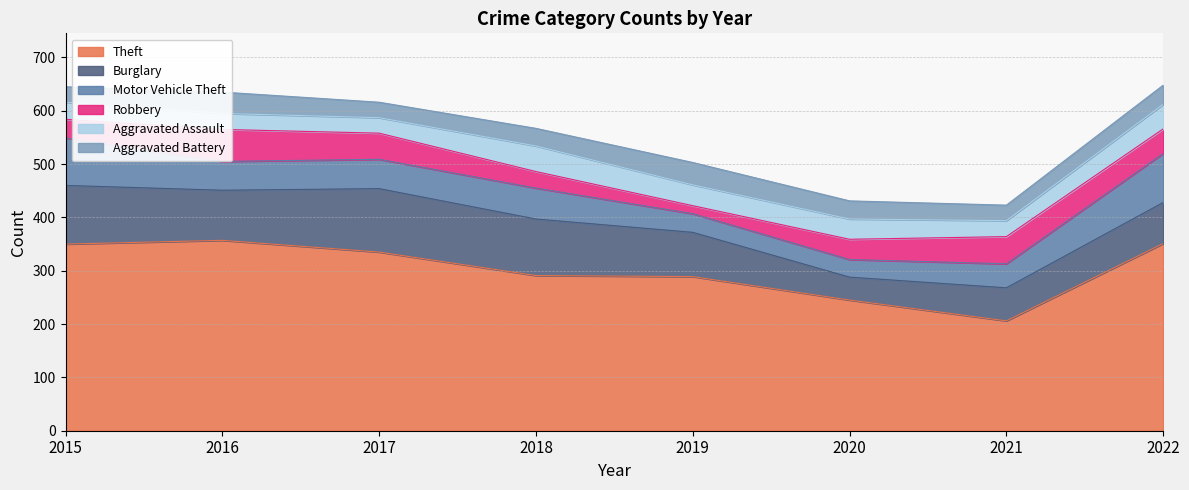

Reading left to right, what are all the values shown in this chart?

Theft: 350	357	335	291	289	245	206	351
Burglary: 110	94	119	106	83	43	62	77
Motor Vehicle Theft: 89	54	55	58	35	33	45	92
Robbery: 35	60	49	31	15	38	51	46
Aggravated Assault: 32	30	29	48	39	38	30	46
Aggravated Battery: 29	40	29	33	42	34	29	36